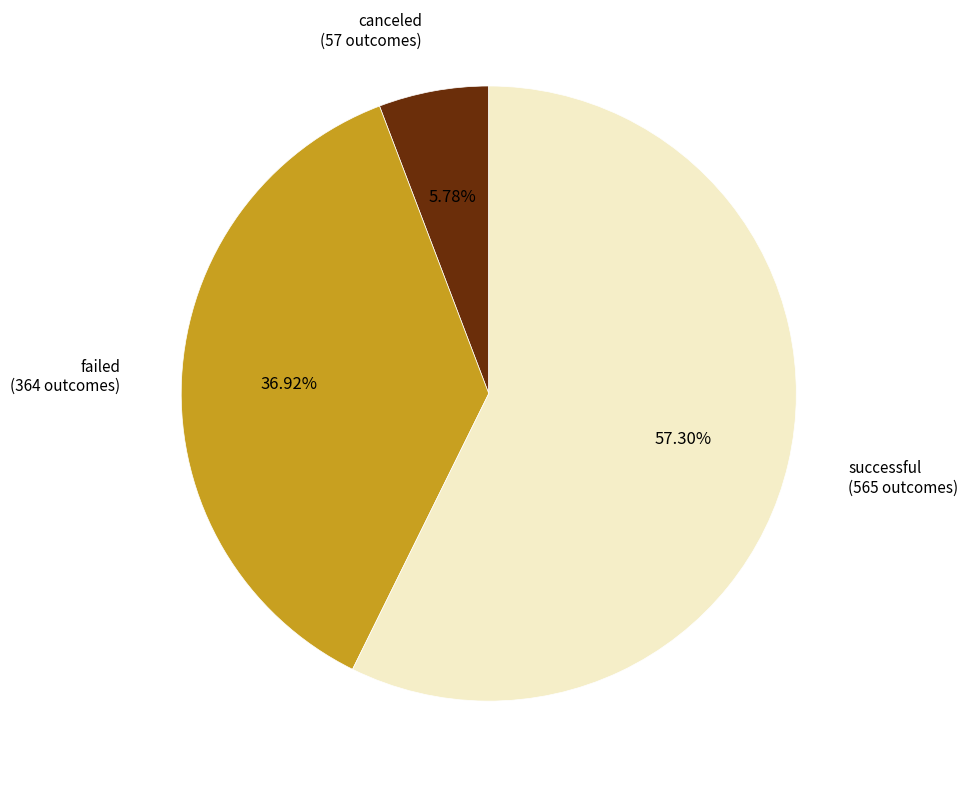

Does any single category account for the majority?

Yes